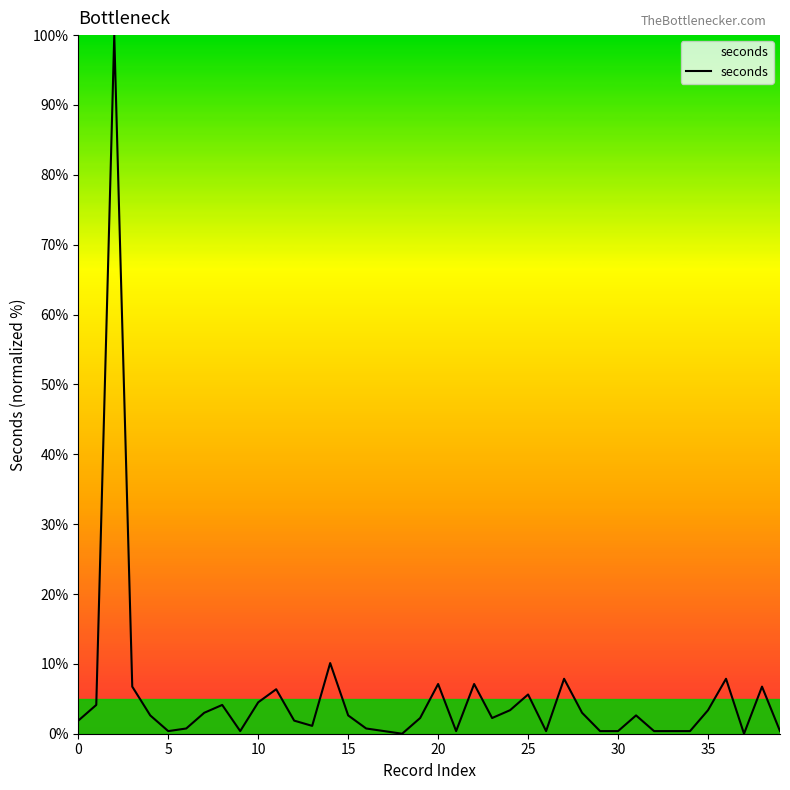

True or false: the data shows 10.7 at 20.

False